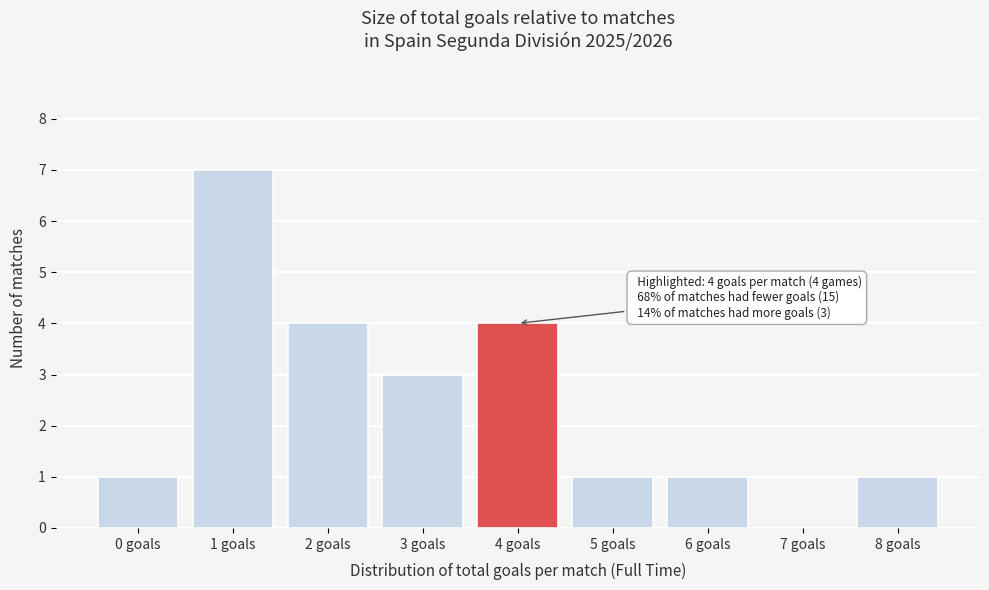

Reading left to right, transcribe all the data shown in this chart.

0 goals=1	1 goals=7	2 goals=4	3 goals=3	4 goals=4	5 goals=1	6 goals=1	7 goals=0	8 goals=1